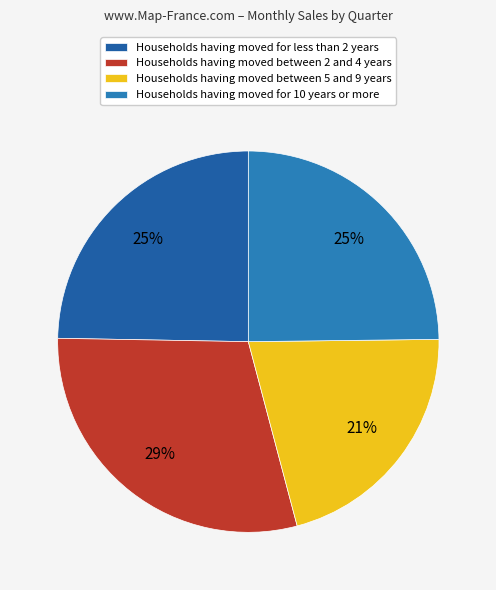

What is the largest slice in the pie chart?

Households having moved between 2 and 4 years